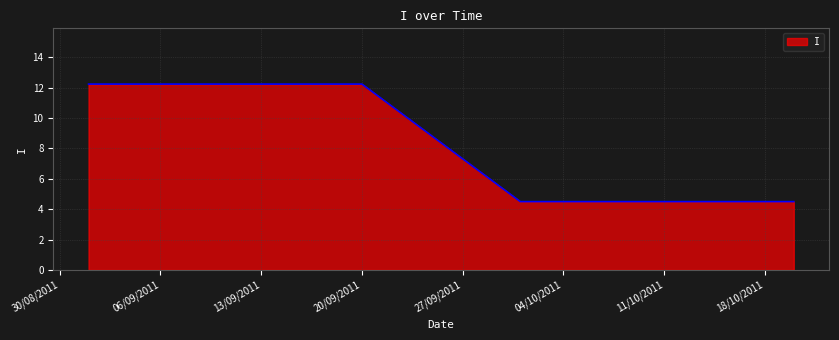

What is the smallest value displayed?

4.5